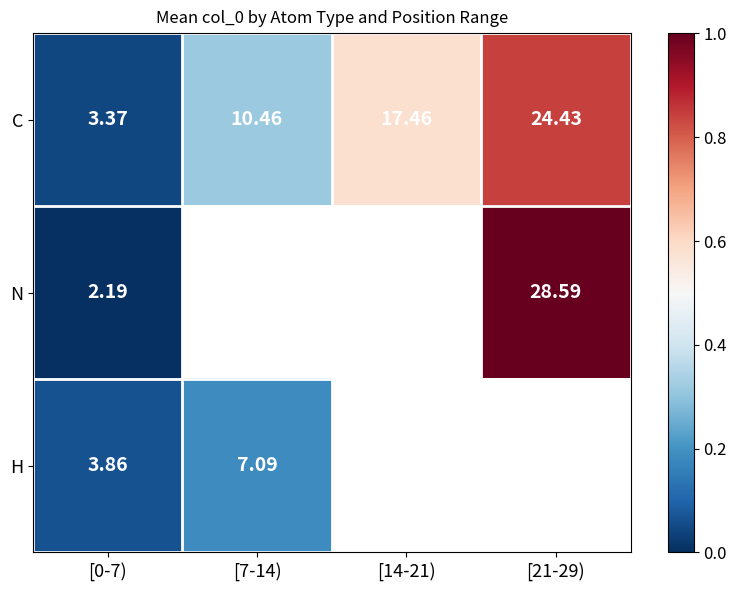

Is the value of N at [0-7) greater than the value of H at [7-14)?

No